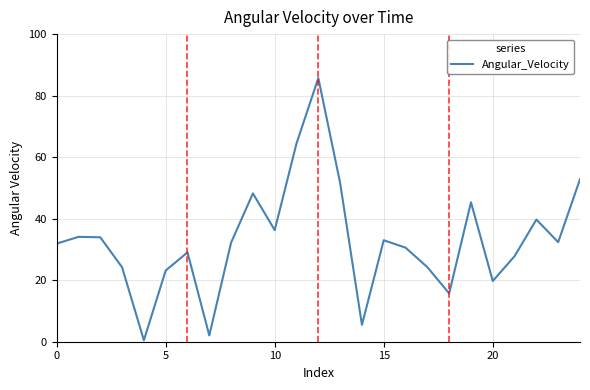

What is the maximum value shown in the chart?

85.7